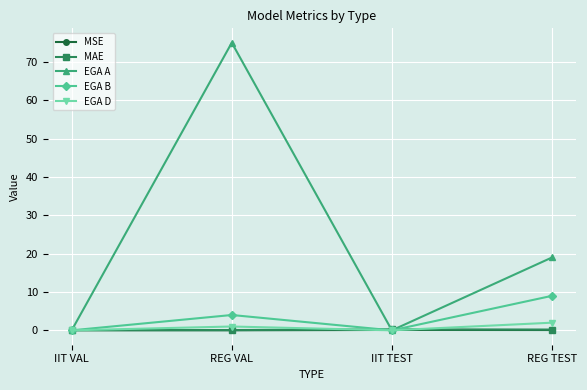

What are all the series names shown in the legend?

MSE, MAE, EGA A, EGA B, EGA D